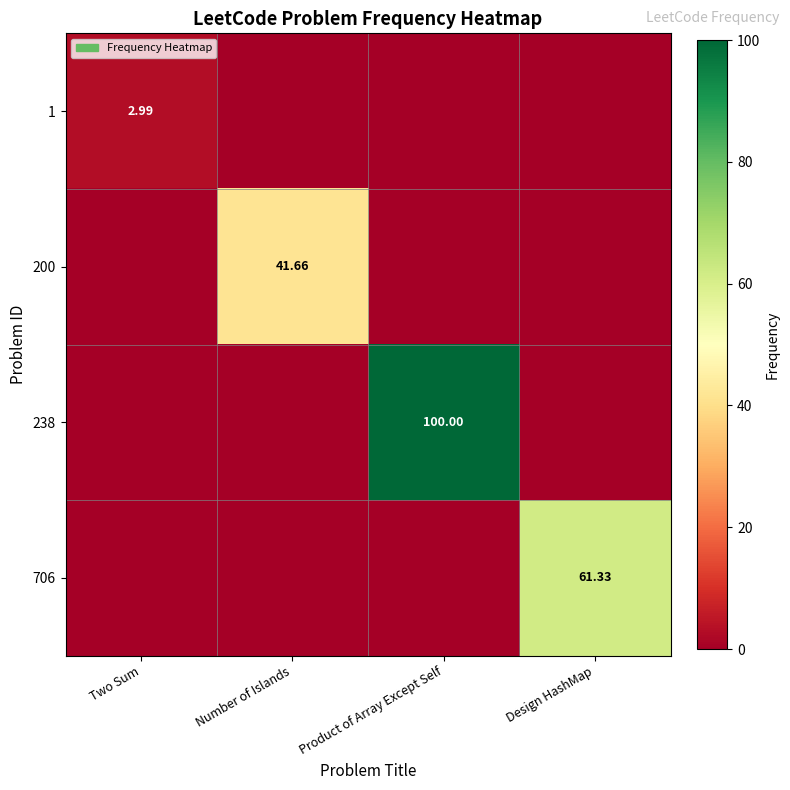

What is the difference between the highest and lowest values at Number of Islands?

41.7